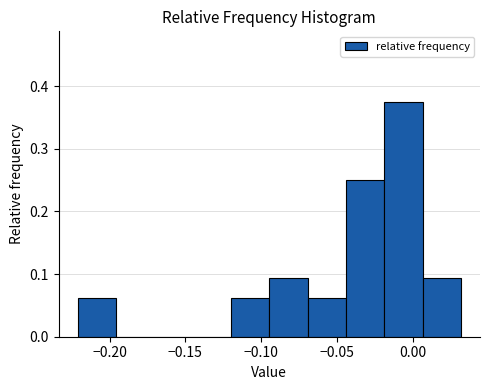

Which range on the x-axis has the tallest bar?

-0.020 to 0.005